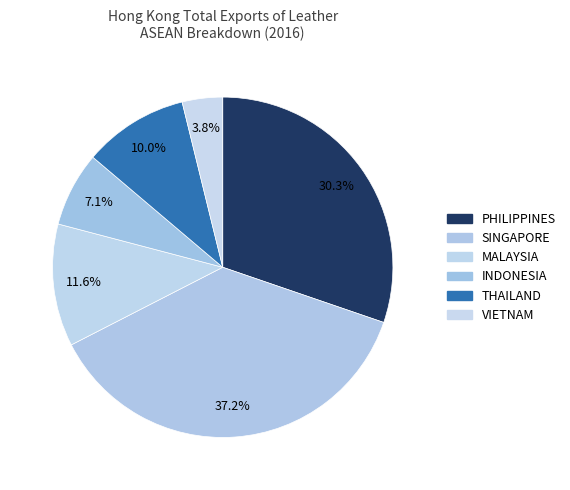

Do SINGAPORE and MALAYSIA together represent more than half of the pie?

No